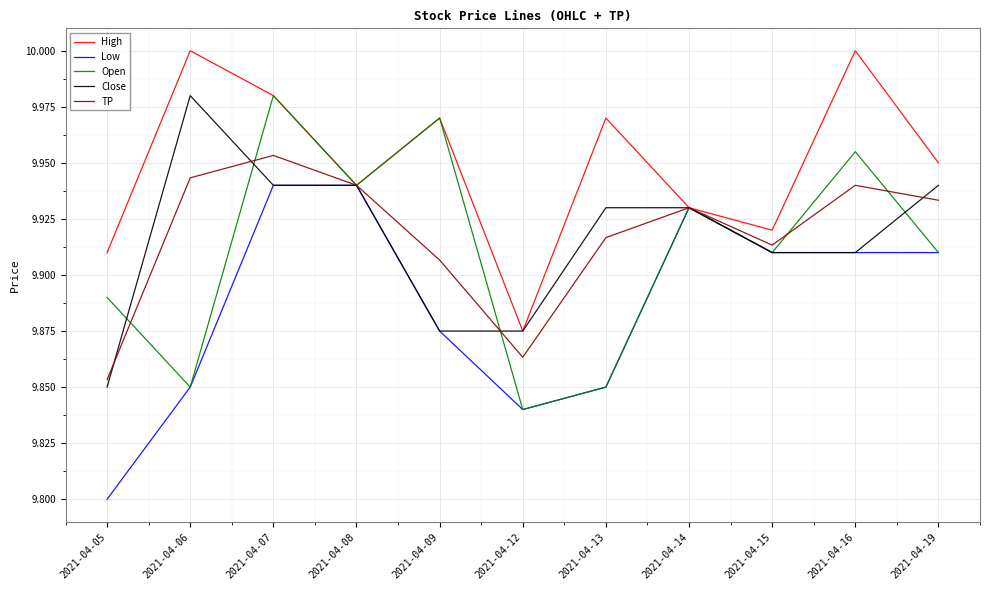

How many distinct data groups are displayed?

5